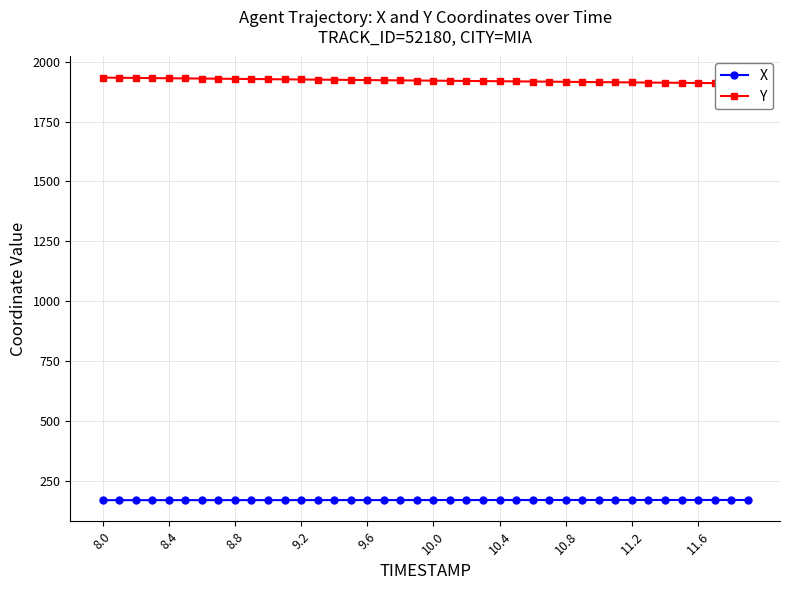

What is the difference between the maximum and minimum values in the X series?

0.8